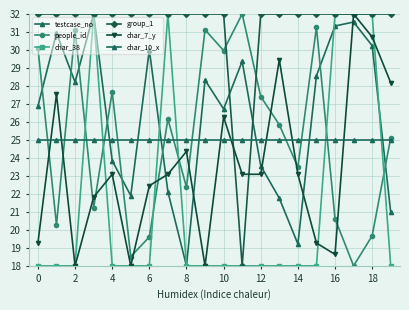

True or false: char_7_y and char_38 intersect in this chart.

True